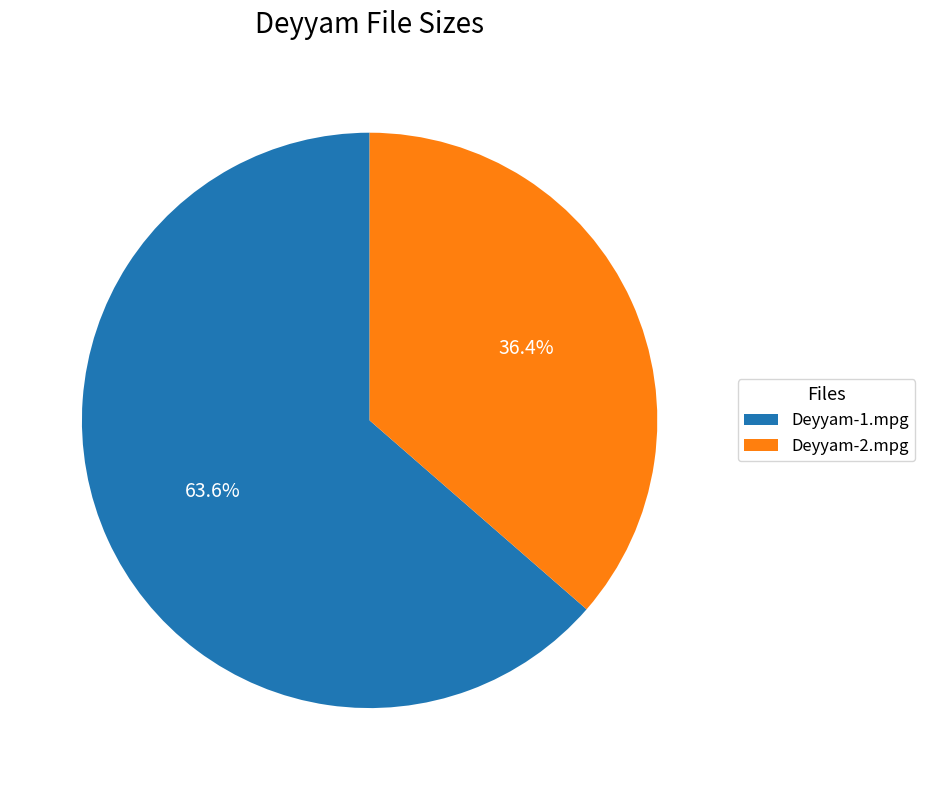

How many slices are in this pie chart?

2